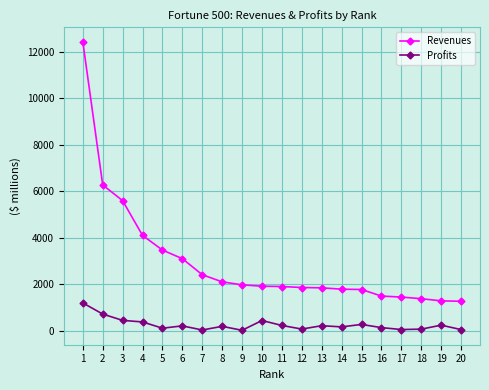

How many data points in Revenues are less than 1909?

10